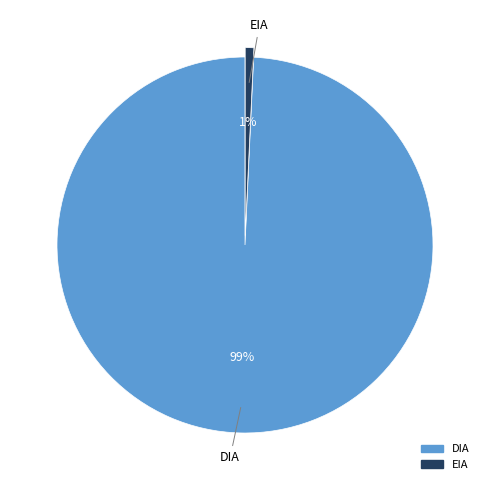

To the nearest percent, what is the combined percentage of EIA and DIA?

100%